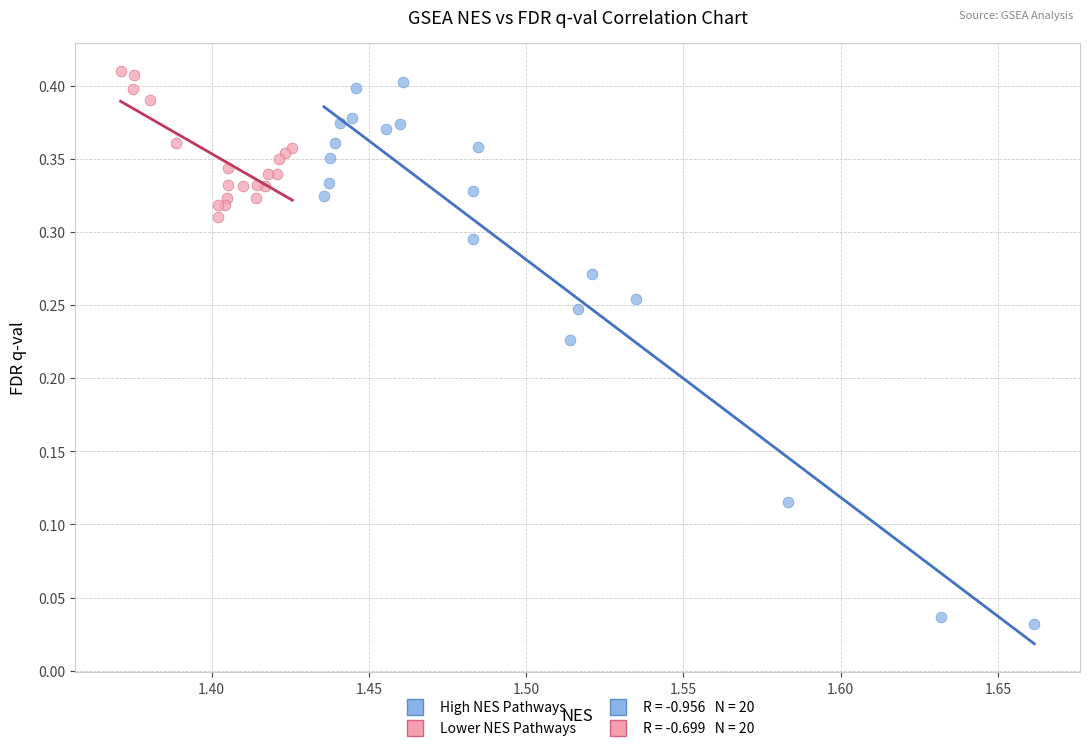

Which series reaches the minimum Y coordinate?

High NES Pathways